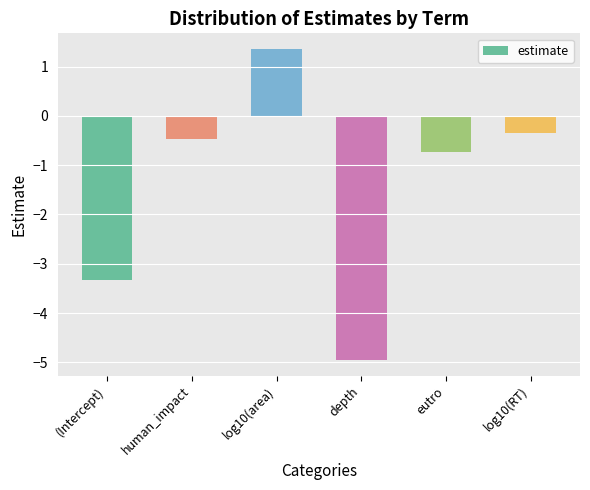

Reading right to left, list all the values displayed in this chart.

log10(RT)=-0.3	eutro=-0.7	depth=-5.0	log10(area)=1.4	human_impact=-0.5	(Intercept)=-3.3